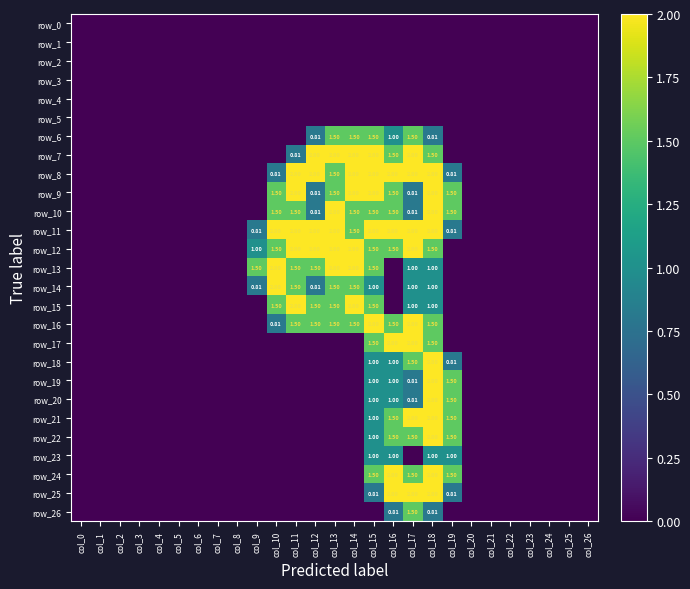

Is it true that row_20 equals 0.0 at col_2?

True